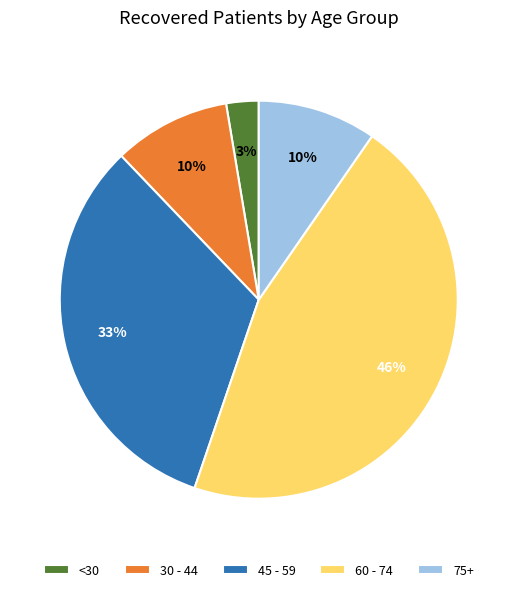

Is there a majority slice in this chart?

No